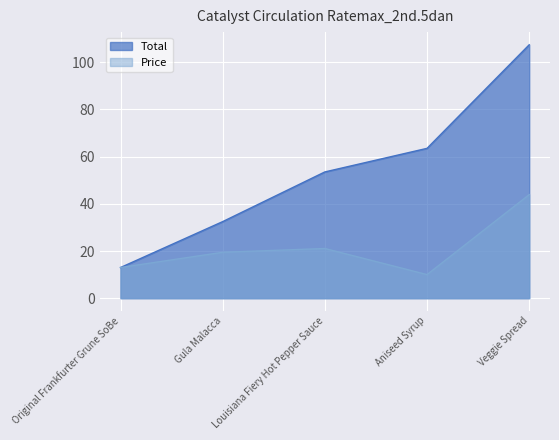

Is the value of Total at Aniseed Syrup greater than the value of Price at Aniseed Syrup?

Yes